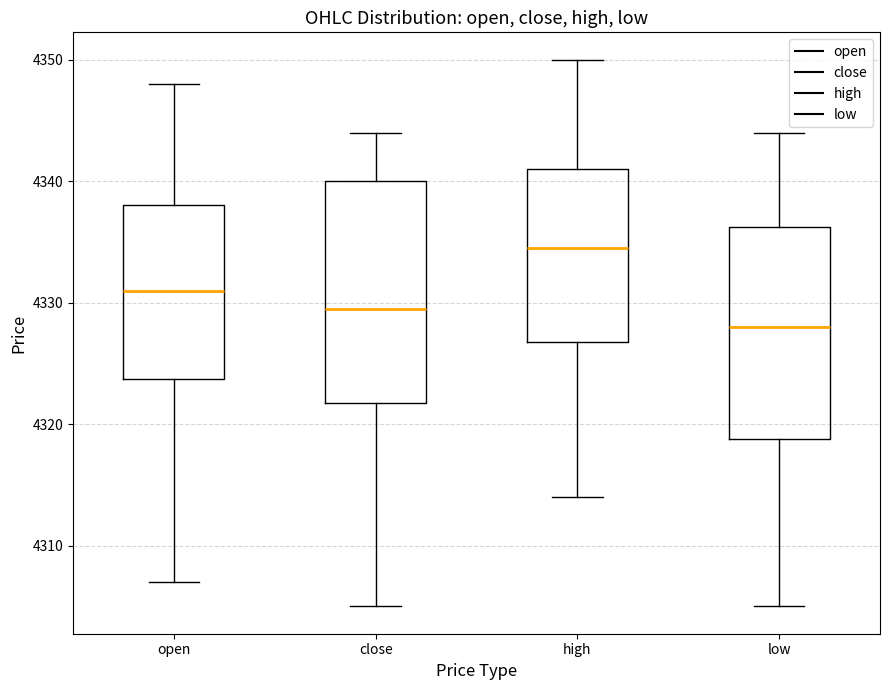

Reading left to right, transcribe this box plot: for each box, give where its median line is, the range the box spans, and where its two whiskers end, as read against the y-axis. The values are not printed on the chart, so give them approximately, as read against the axis.

open: median 4331, box 4324 to 4338, whiskers 4307 to 4348
close: median 4330, box 4322 to 4340, whiskers 4305 to 4344
high: median 4335, box 4327 to 4341, whiskers 4314 to 4350
low: median 4328, box 4319 to 4336, whiskers 4305 to 4344